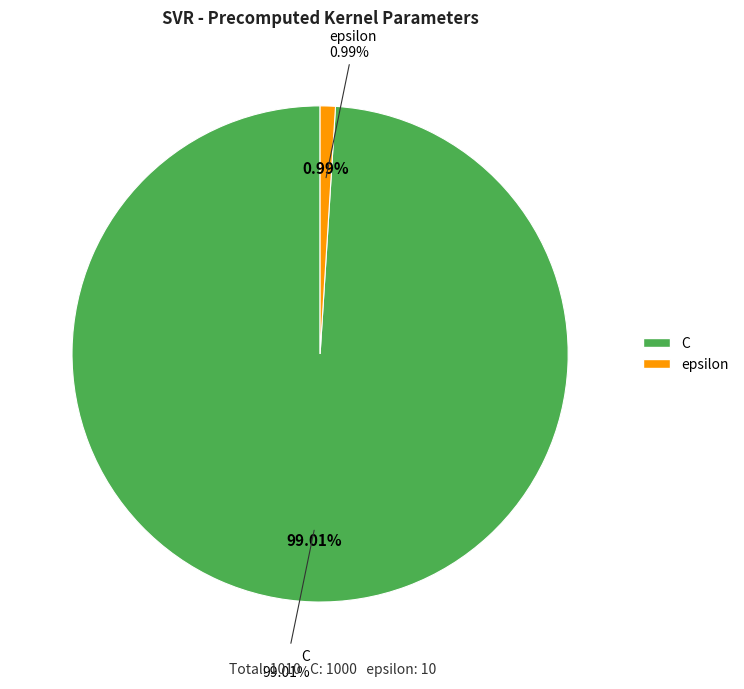

Does C account for over 50% of the chart?

Yes